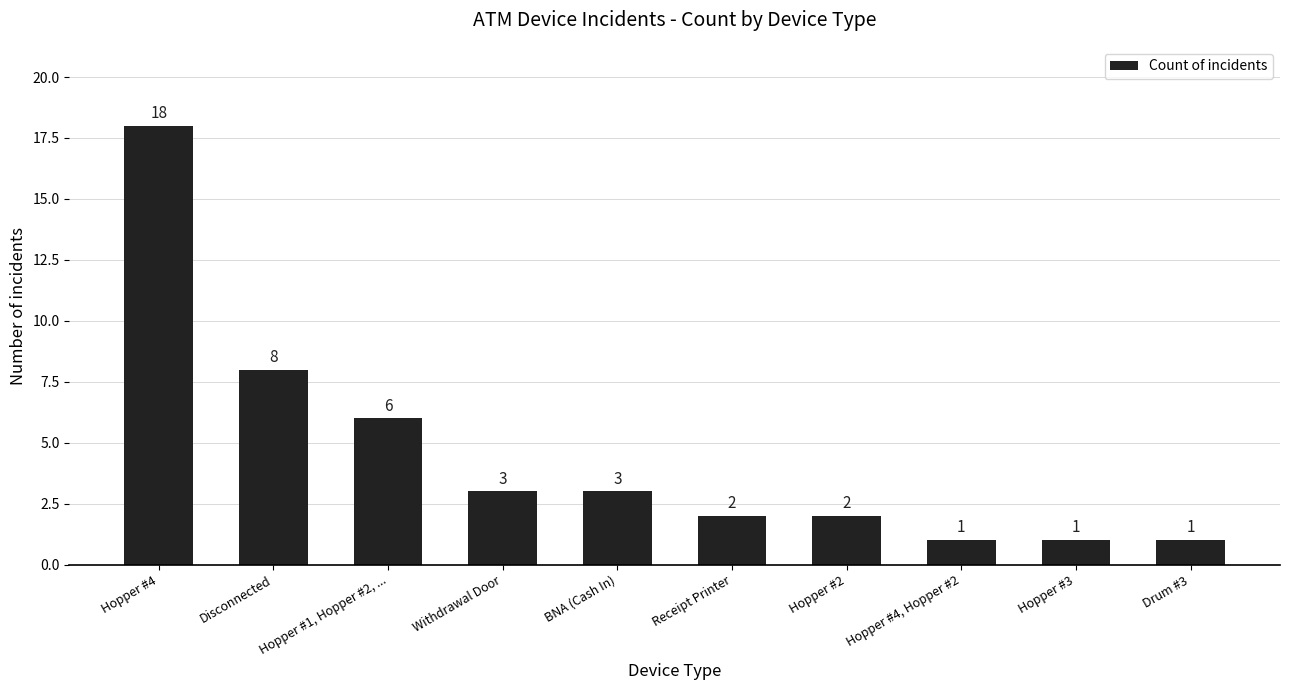

What is the sum of the values at Hopper #4, Hopper #2 and Hopper #2?

3